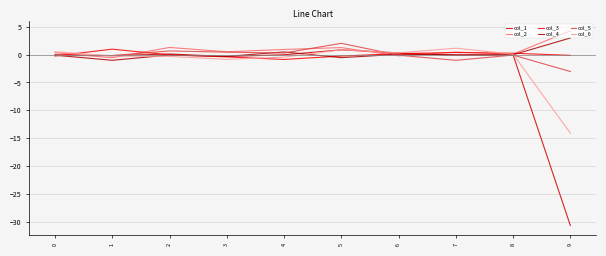

How many lines are shown in the chart?

6